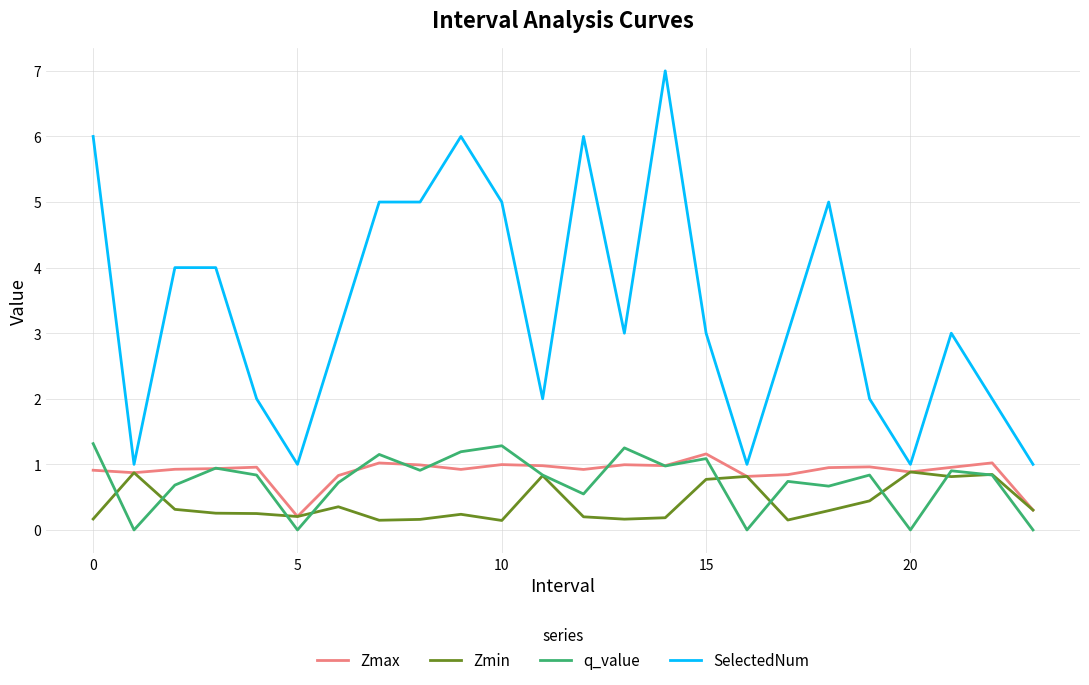

Which series has the largest total across all categories?

SelectedNum